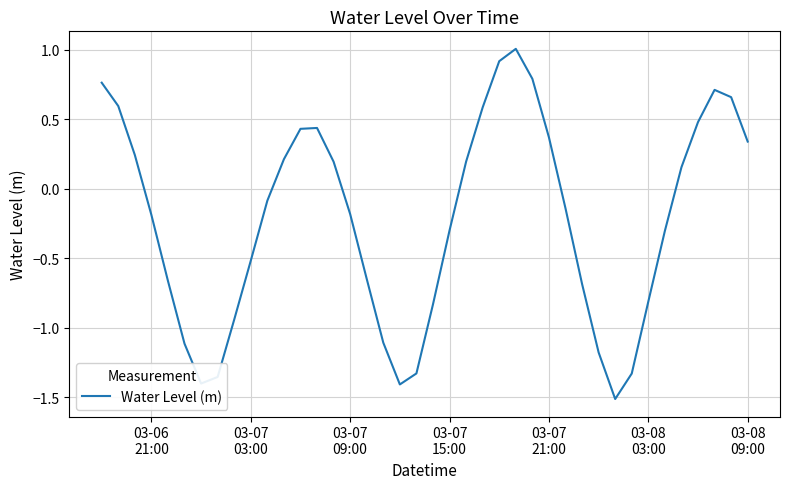

What is the difference between the second highest and second lowest values?

2.3